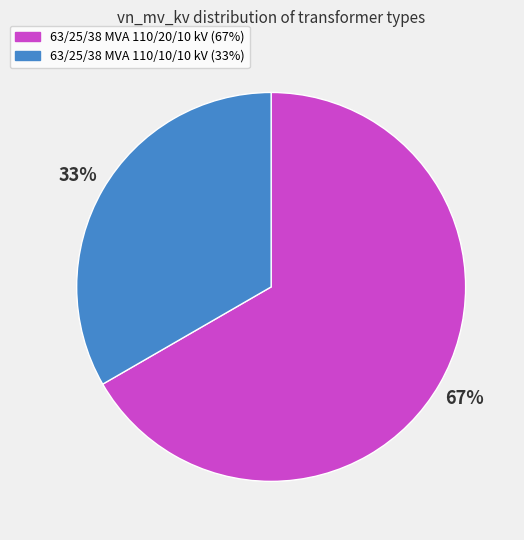

How many slices are in this pie chart?

2